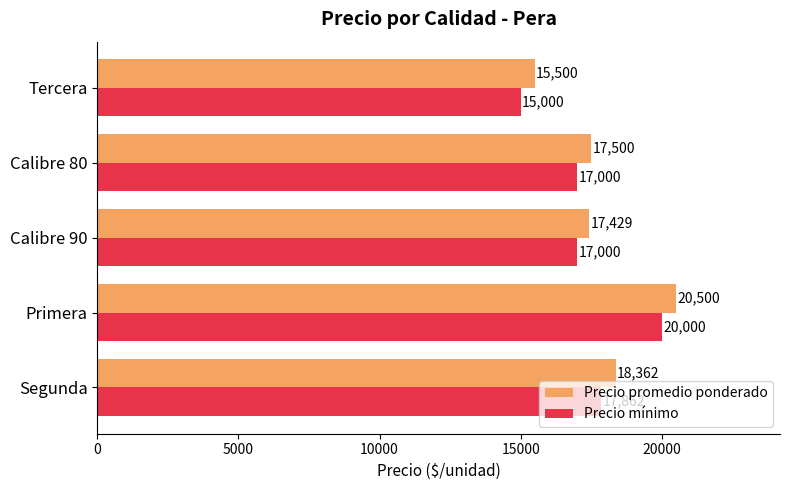

Which series has the largest total across all categories?

Precio promedio ponderado